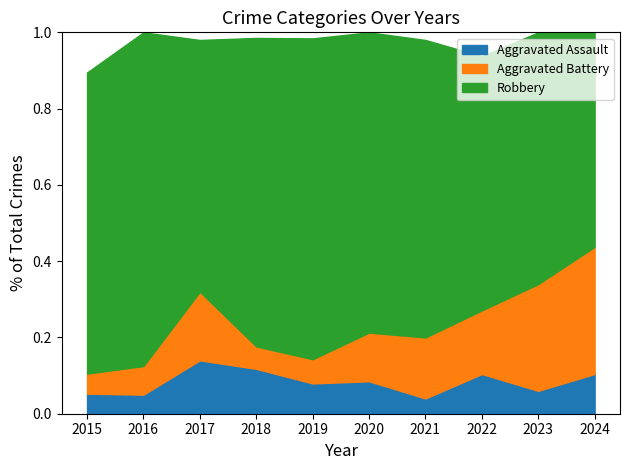

The value of Aggravated Assault at 2024 is 0.1. True or false?

True